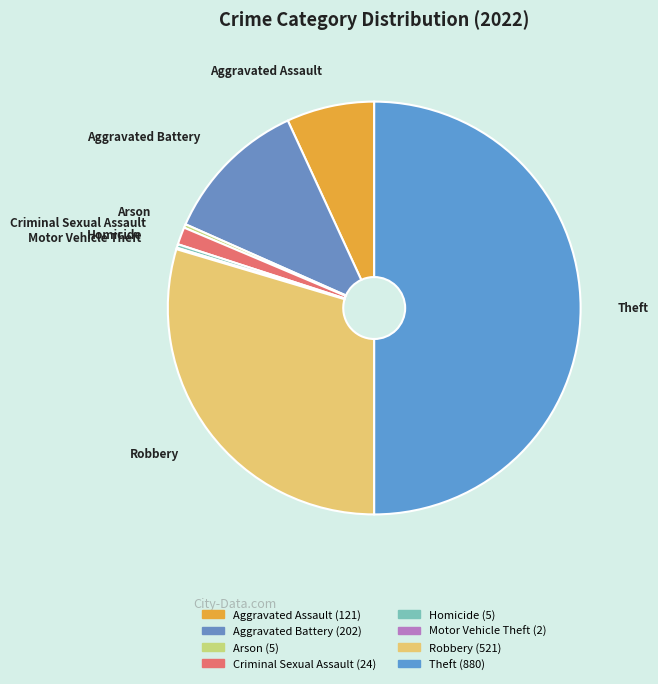

True or false: Homicide accounts for 0% of the total.

True